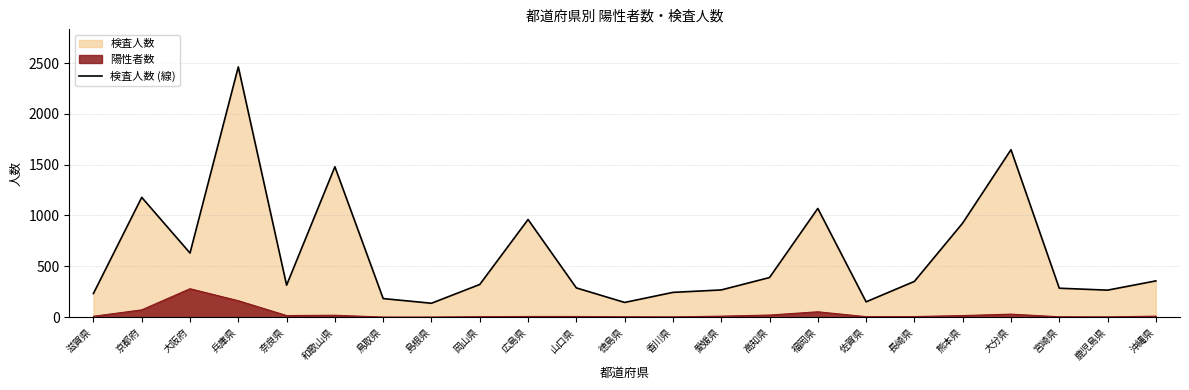

How many data points are above 321?

11